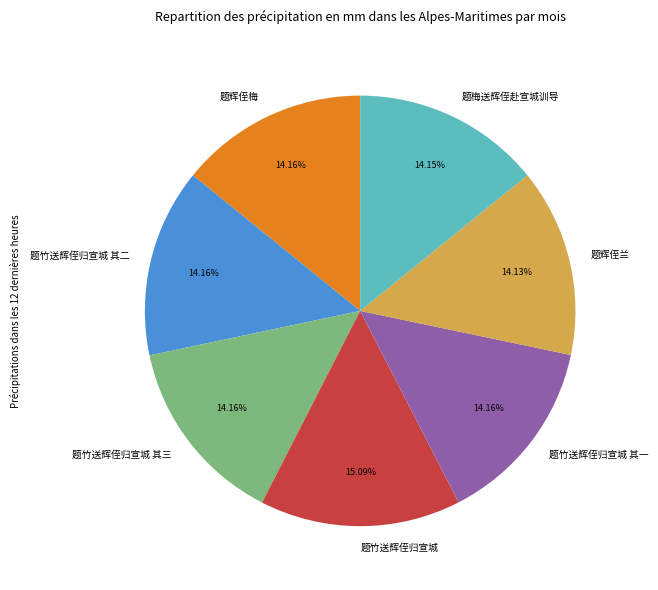

How many slices are in this pie chart?

7